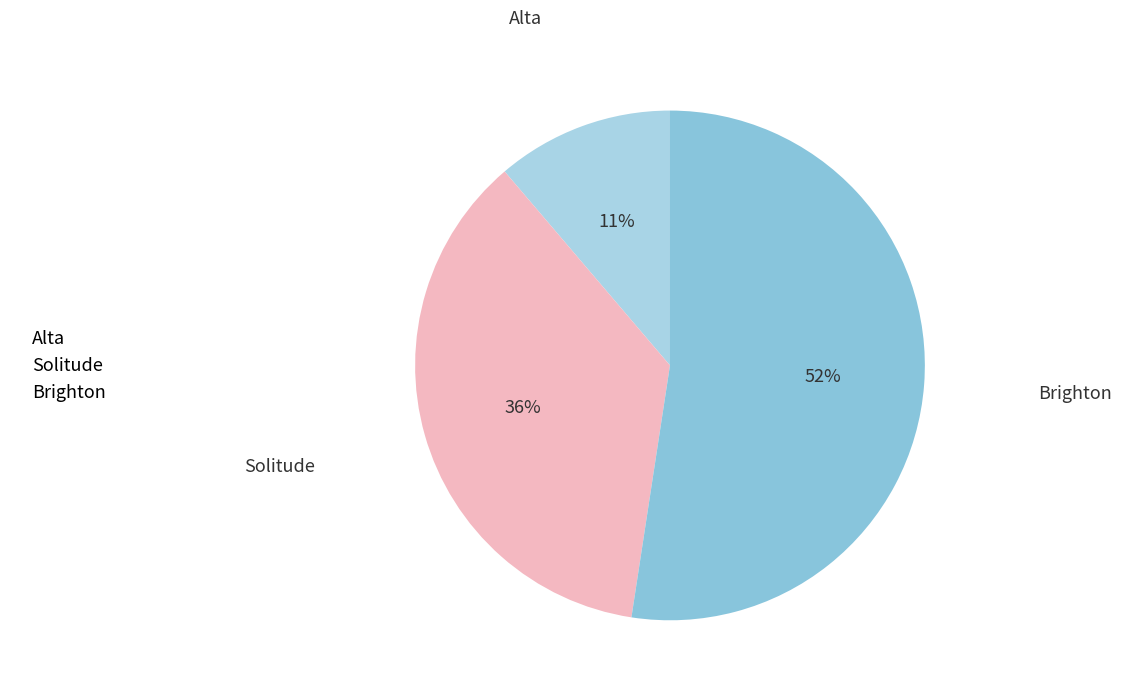

Do Alta and Brighton together represent more than half of the pie?

Yes